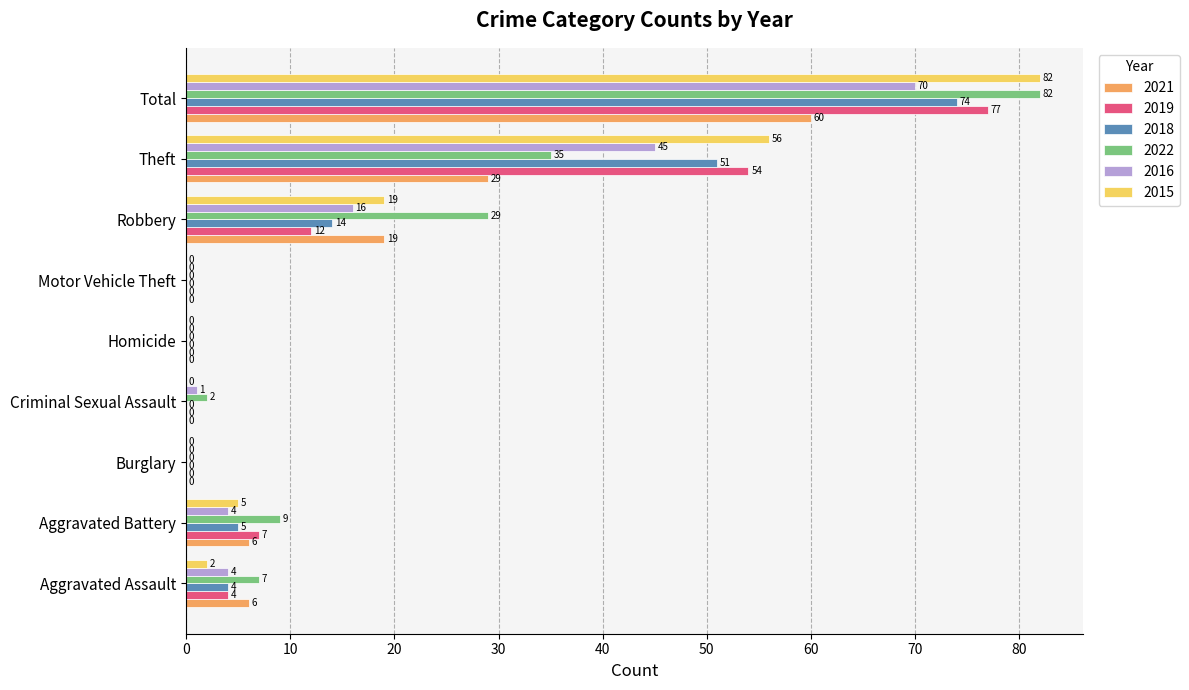

Is it true that 2021 equals 60 at Total?

True